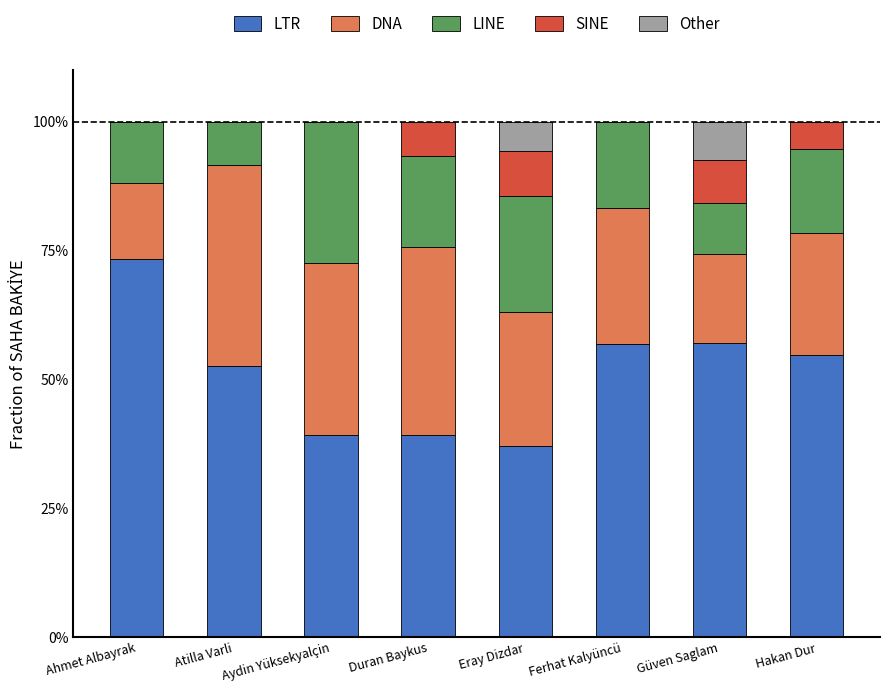

How many categories are shown in the chart?

8